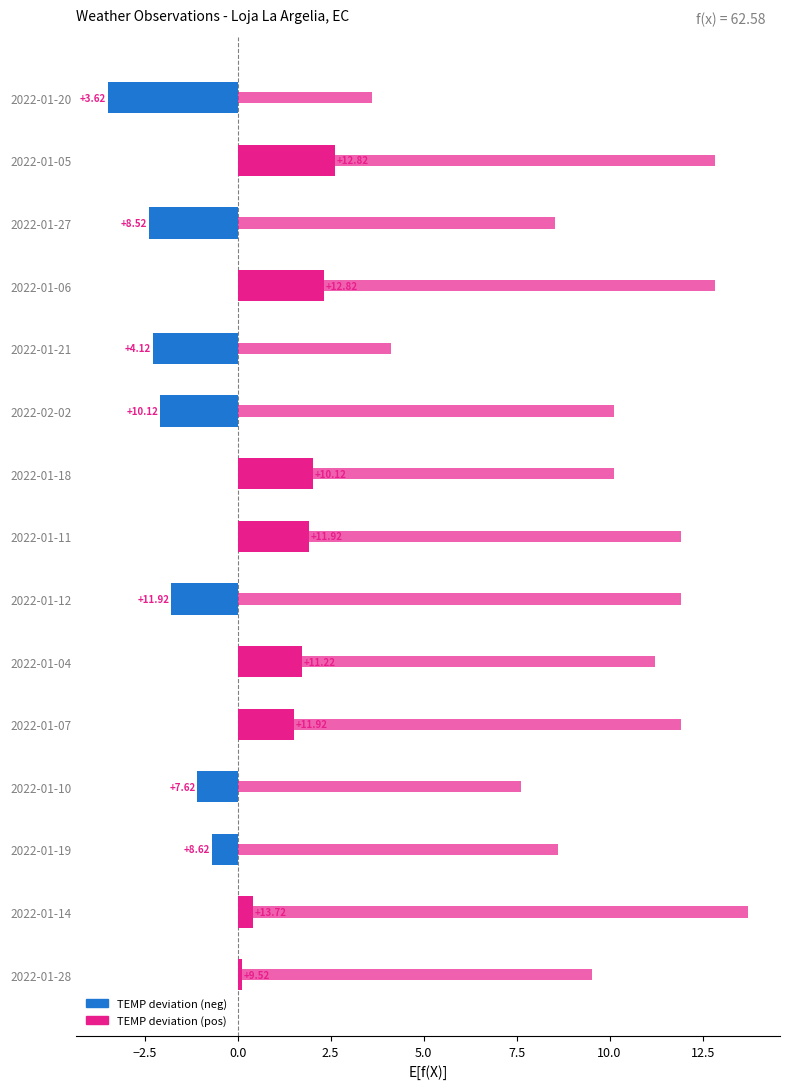

Count the number of categories in the chart.

15